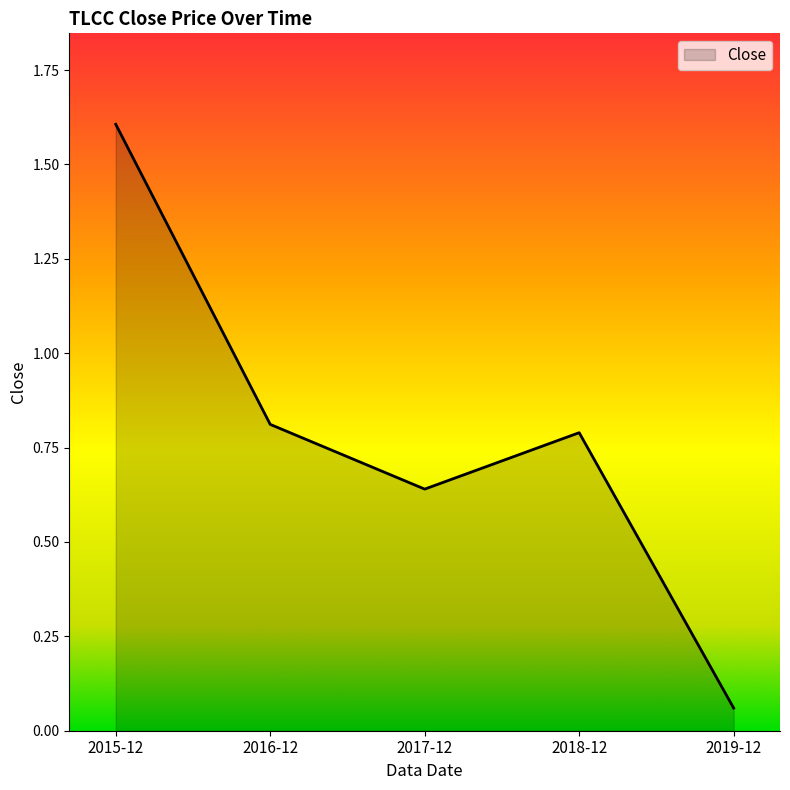

Where is the data nearest to the value 0?

2019-12